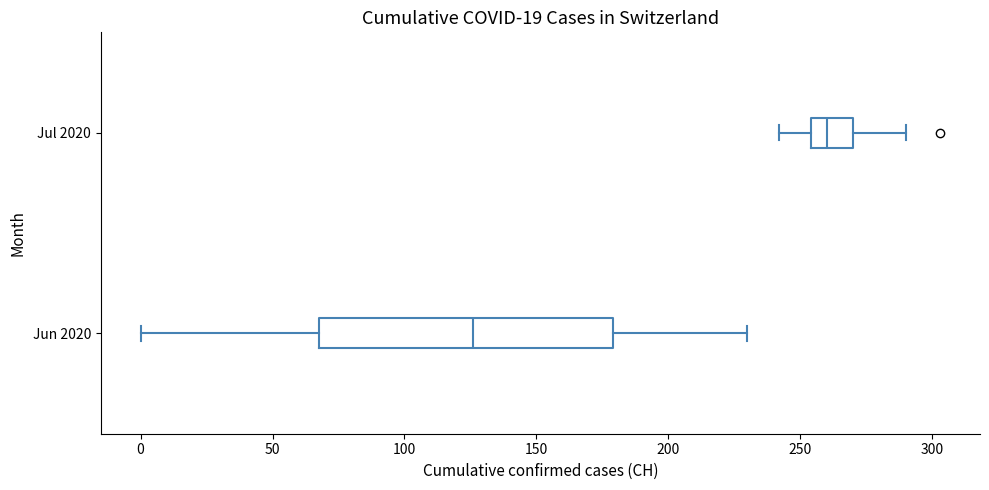

Reading bottom to top, transcribe this box plot: for each box, give where its median line is, the range the box spans, and where its two whiskers end, as read against the x-axis. The values are not printed on the chart, so give them approximately, as read against the axis.

Jun 2020: median 125, box 70 to 180, whiskers 0 to 230
Jul 2020: median 260, box 255 to 270, whiskers 240 to 290